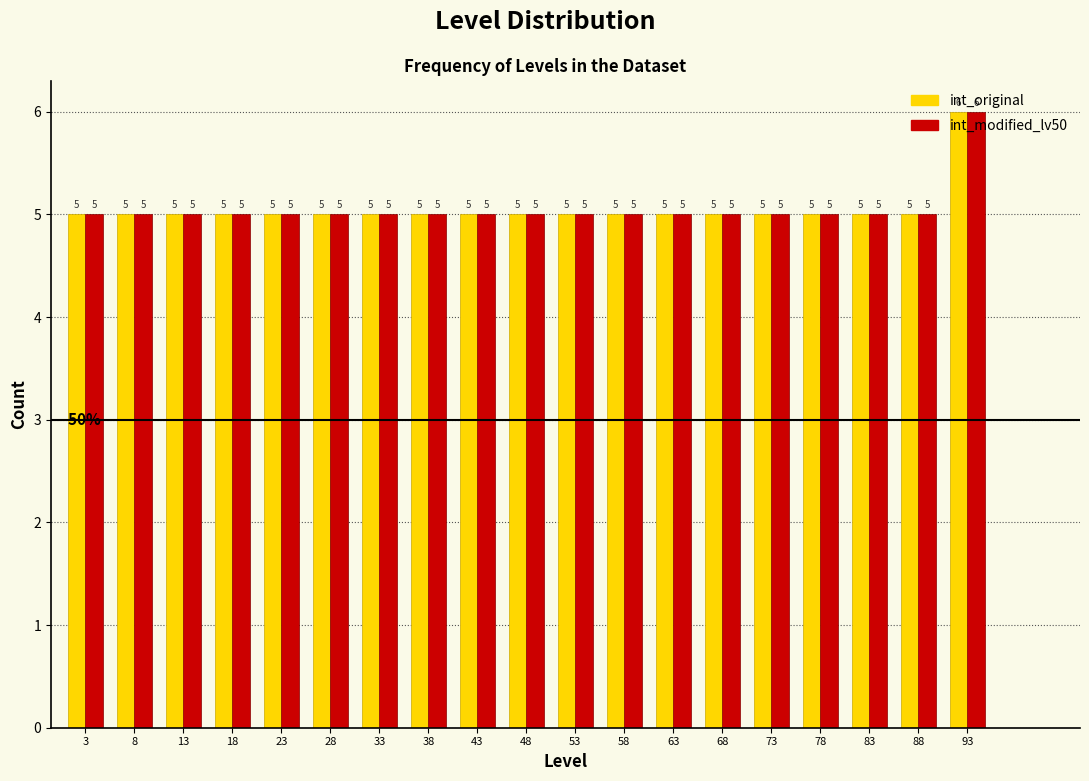

In the int_original series, which range on the x-axis has the tallest bar?

91 to 96